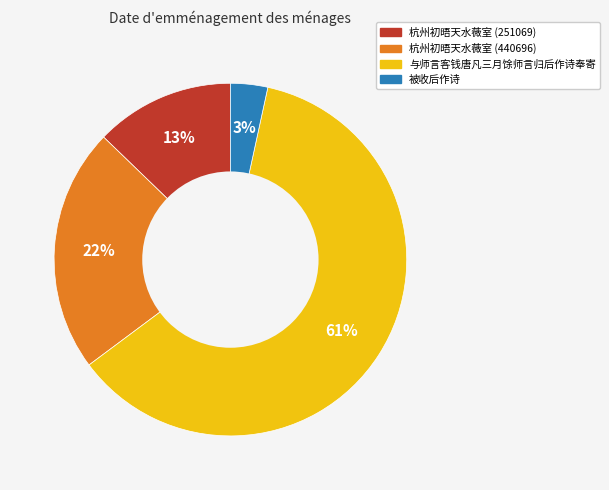

The 被收后作诗 slice represents 9% of the pie. True or false?

False